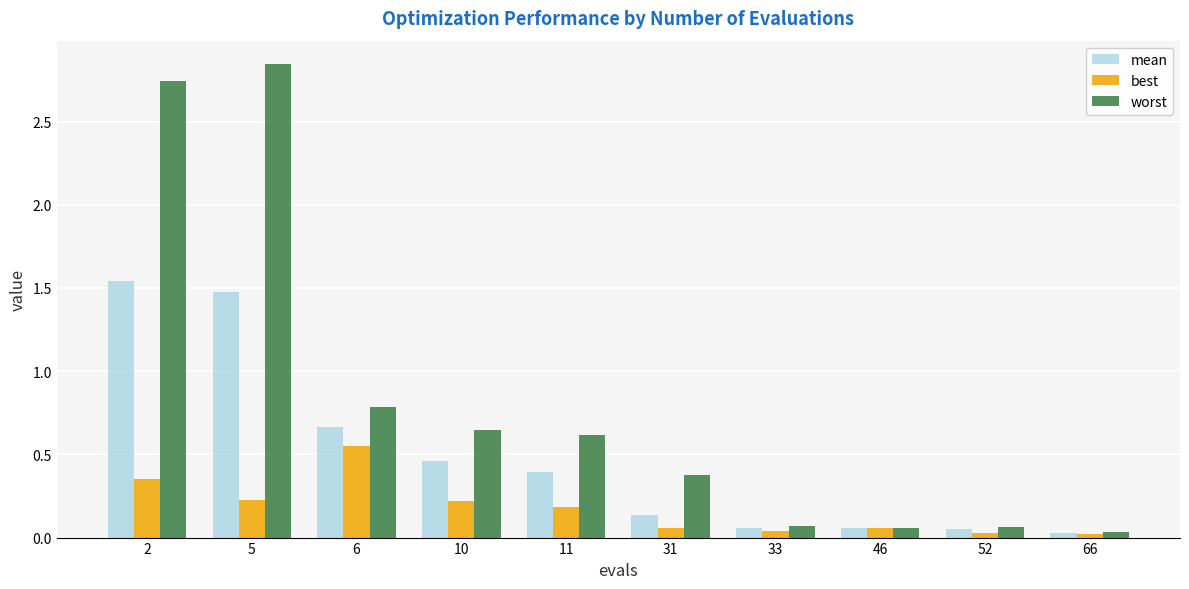

Which label corresponds to the largest value in the chart?

5